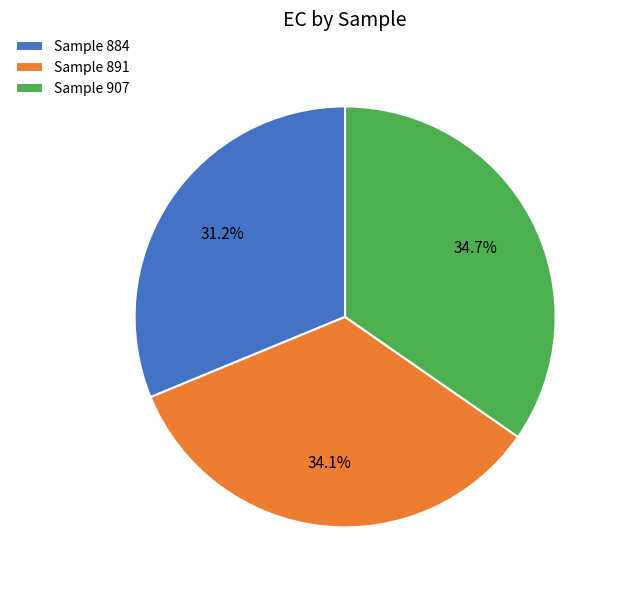

How many slices are in this pie chart?

3